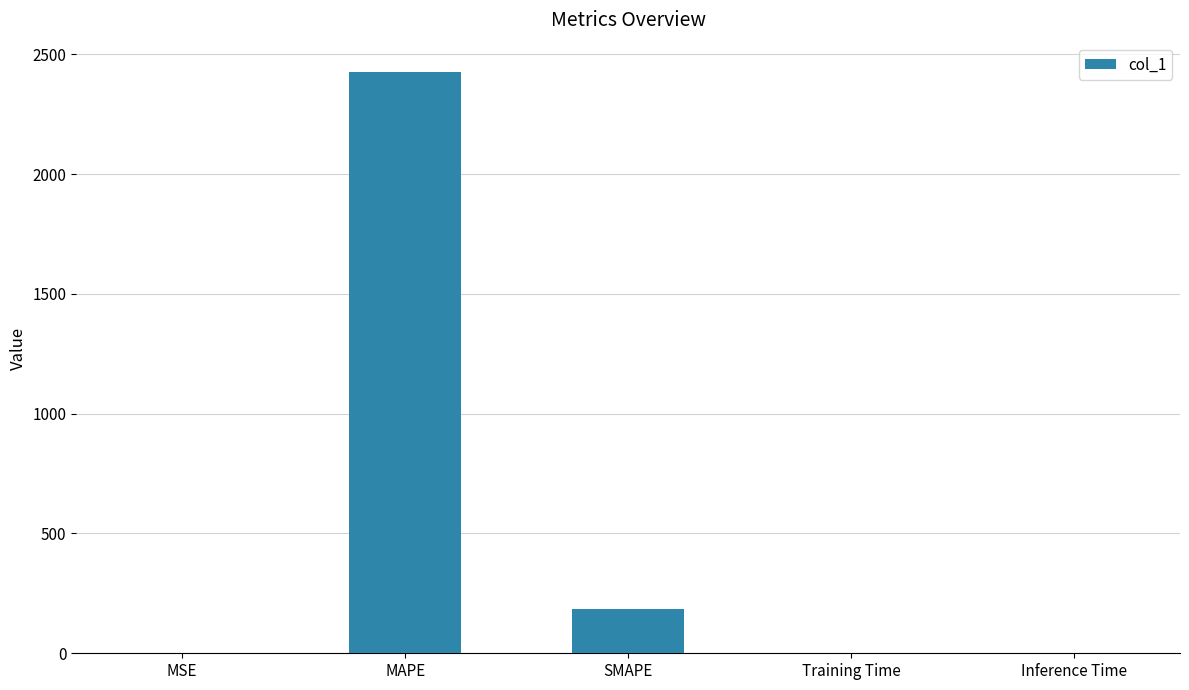

What is the sum of all values?

2612.2